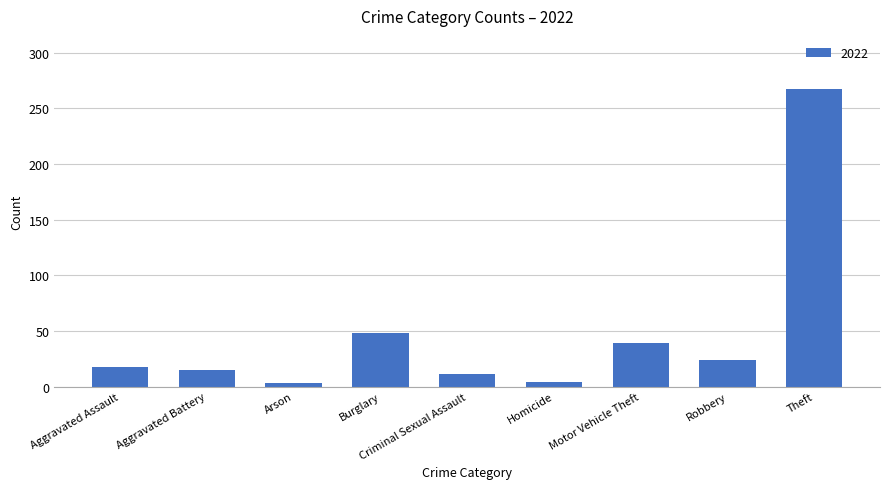

What is the label of the 3rd bar from the left?

Arson